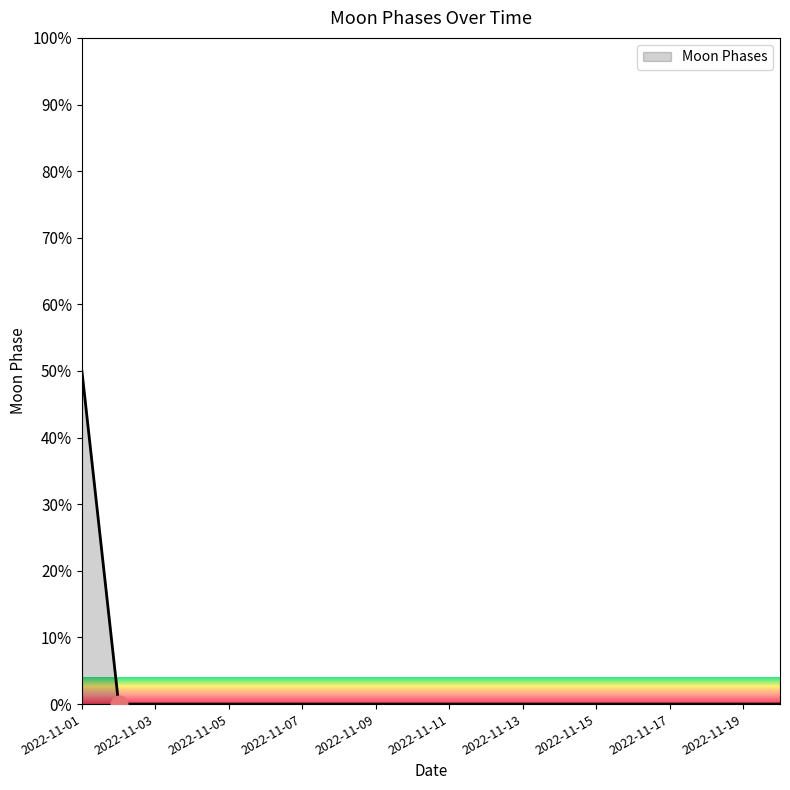

What is the maximum value shown in the chart?

50